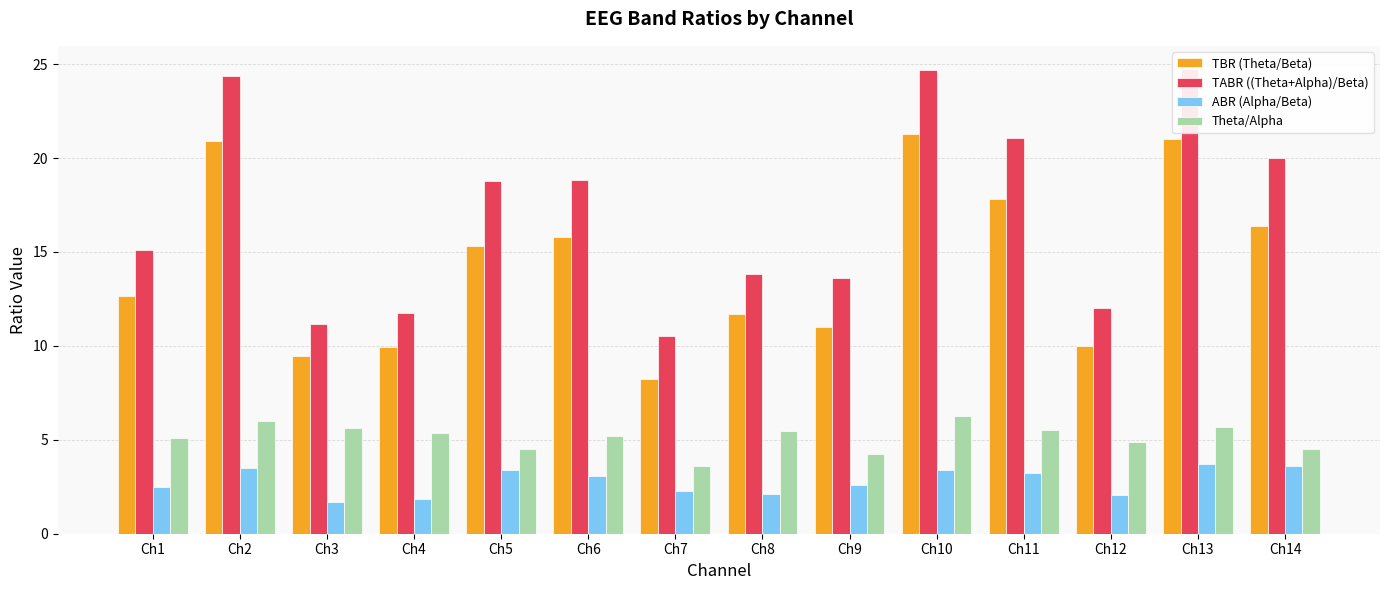

Is the value of Theta/Alpha at Ch2 greater than the value of ABR (Alpha/Beta) at Ch9?

Yes